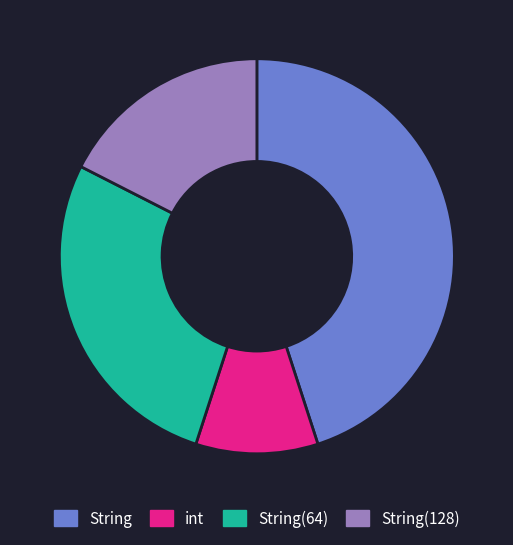

The String slice represents 53% of the pie. True or false?

False